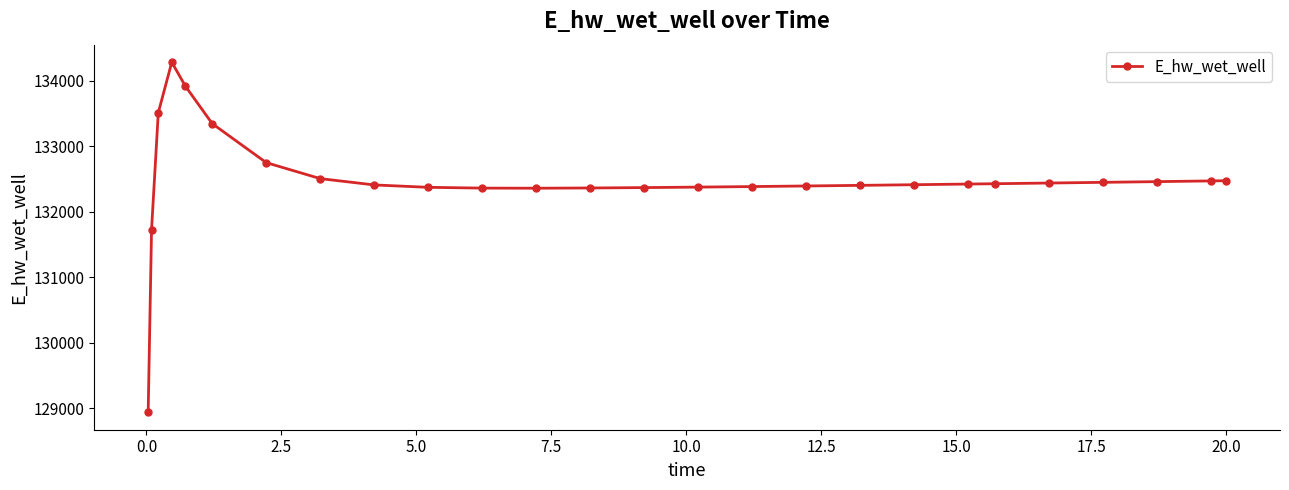

What is the difference between the maximum and minimum values?

5340.9